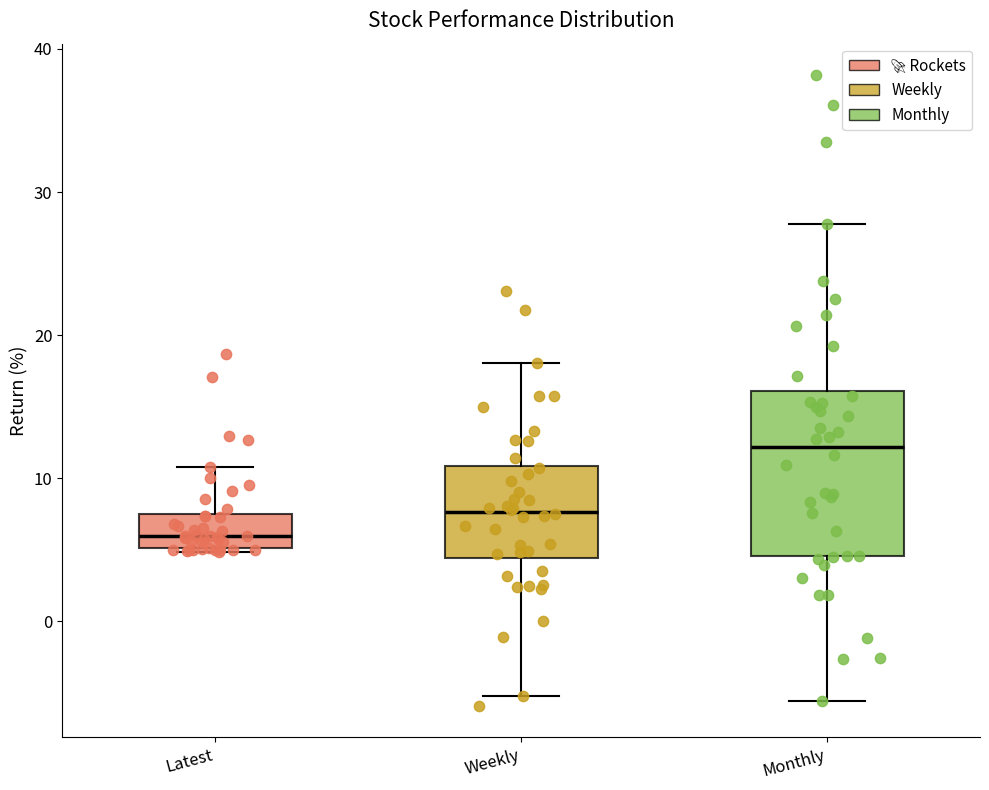

Which box is the tallest, from its lower edge to its upper edge?

Monthly